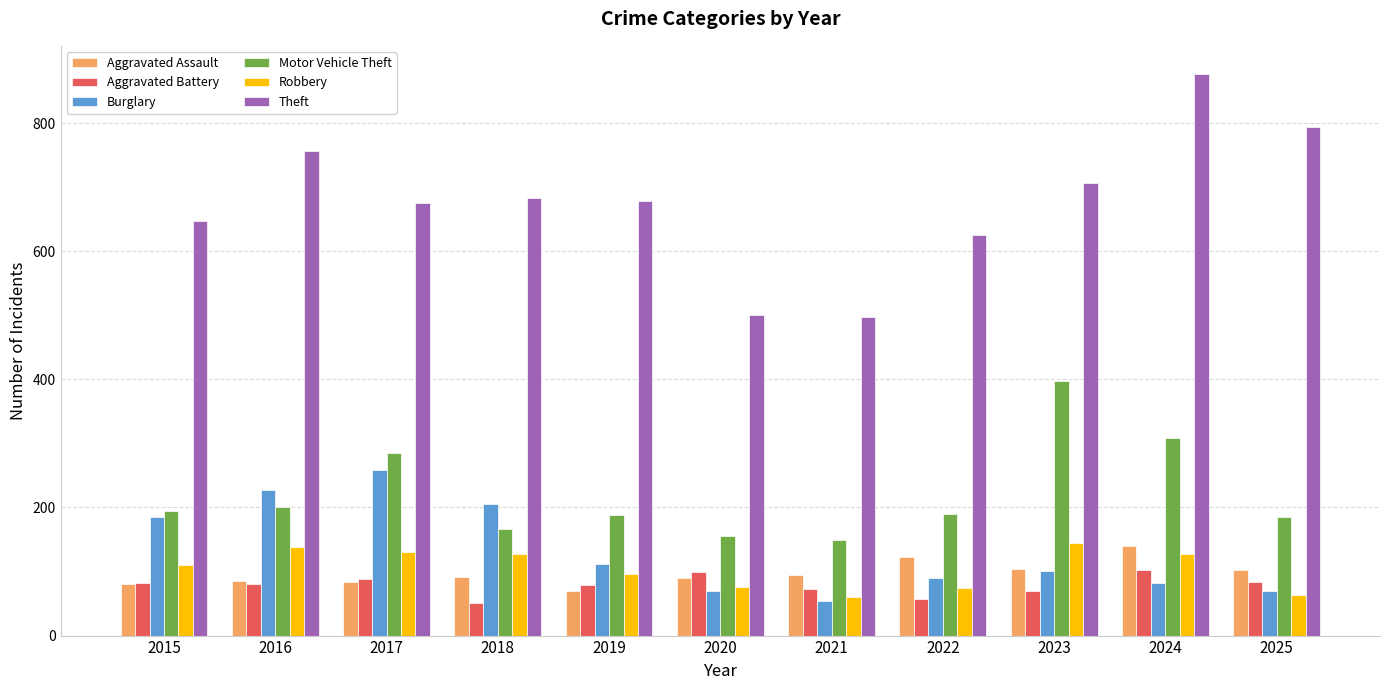

What is the lowest value of the Aggravated Assault series?

70